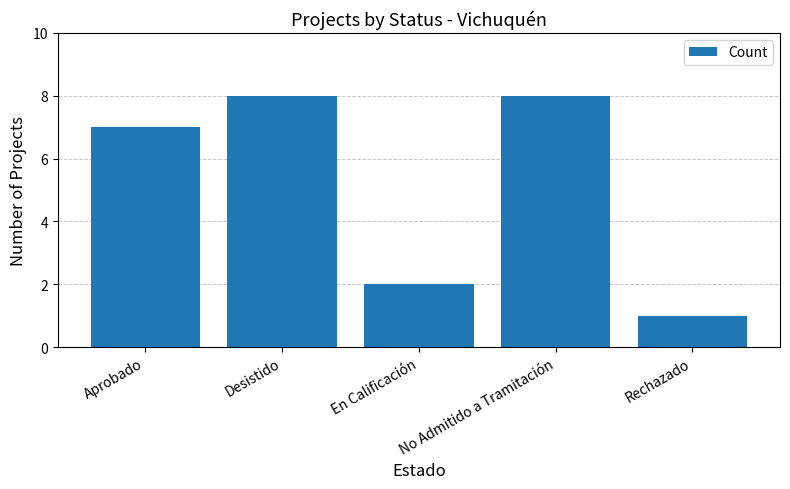

What is the smallest value displayed?

1